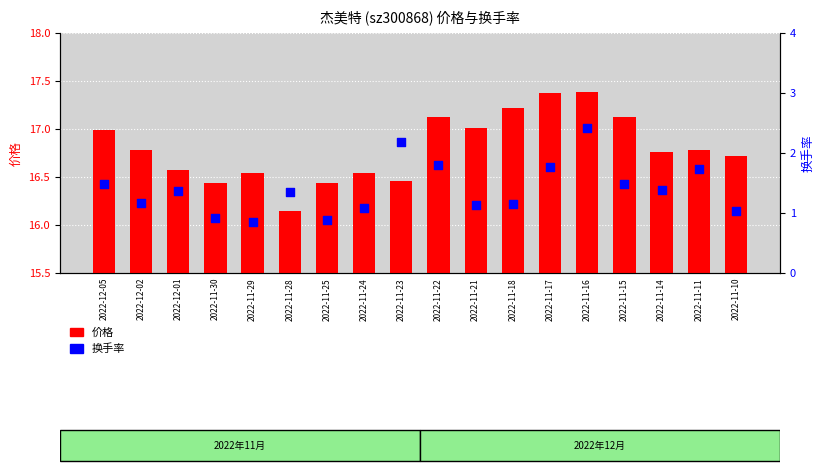

Is the value of 换手率 at 2022-11-23 greater than the value of 价格 at 2022-12-02?

No